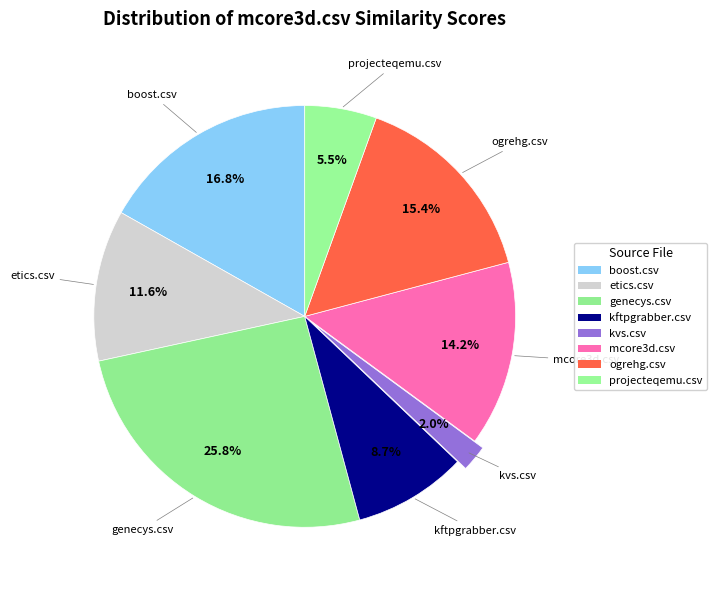

Count the number of slices in the pie.

8